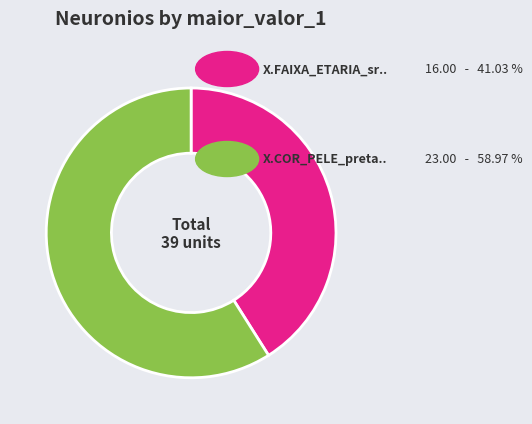

Is there any slice that represents more than half of the pie?

Yes